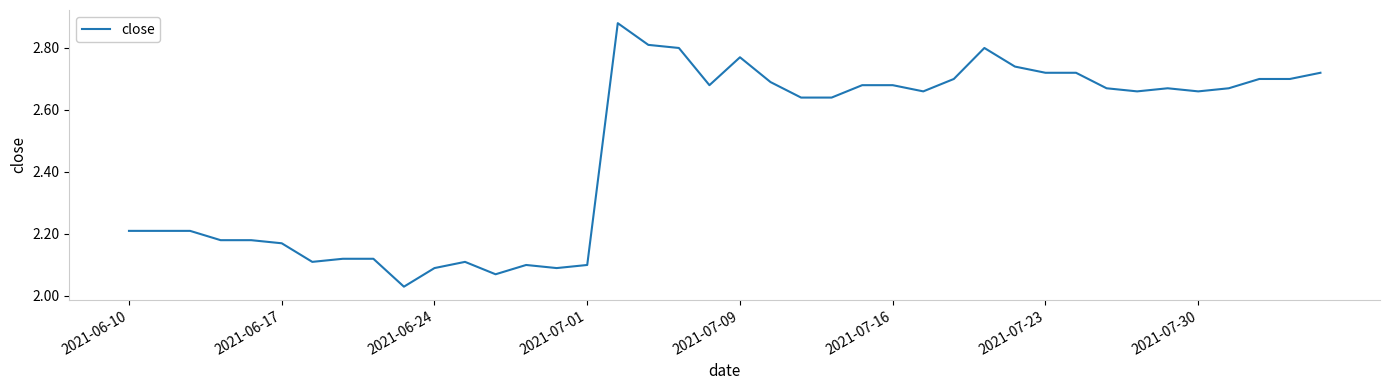

What is the minimum value shown in the chart?

2.0